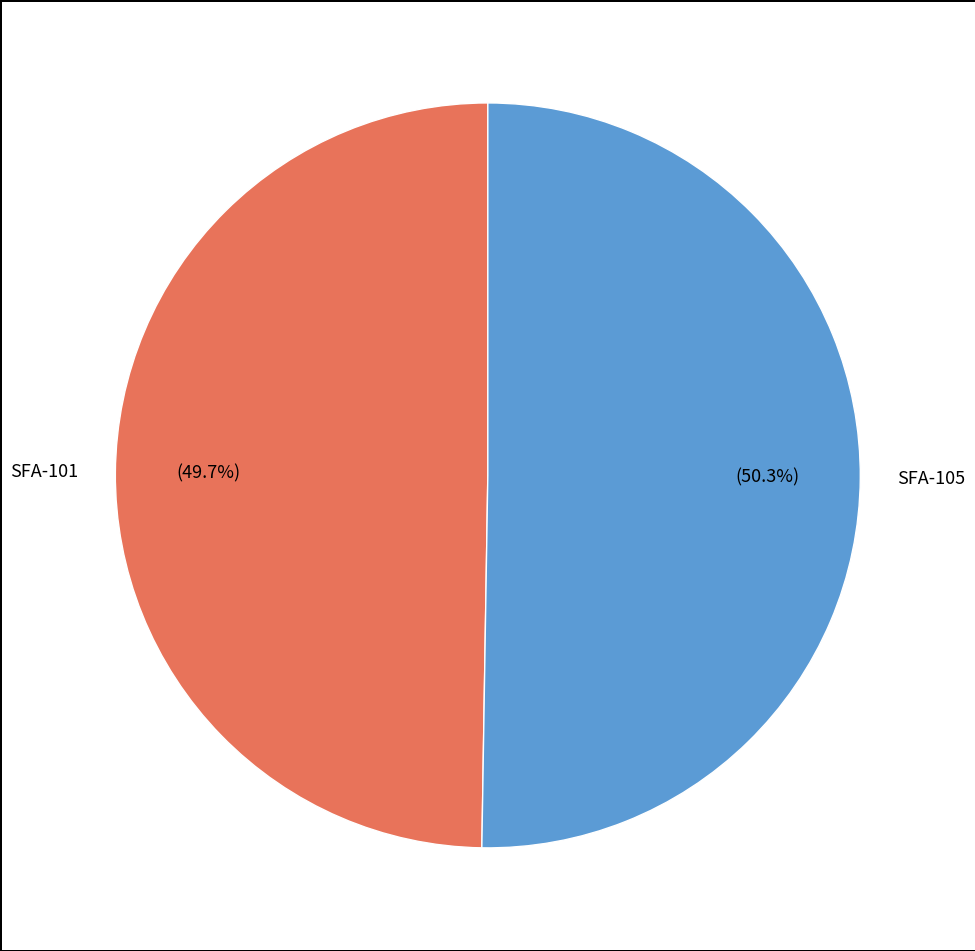

To the nearest percent, what is the difference between the largest and smallest slice percentages?

1%